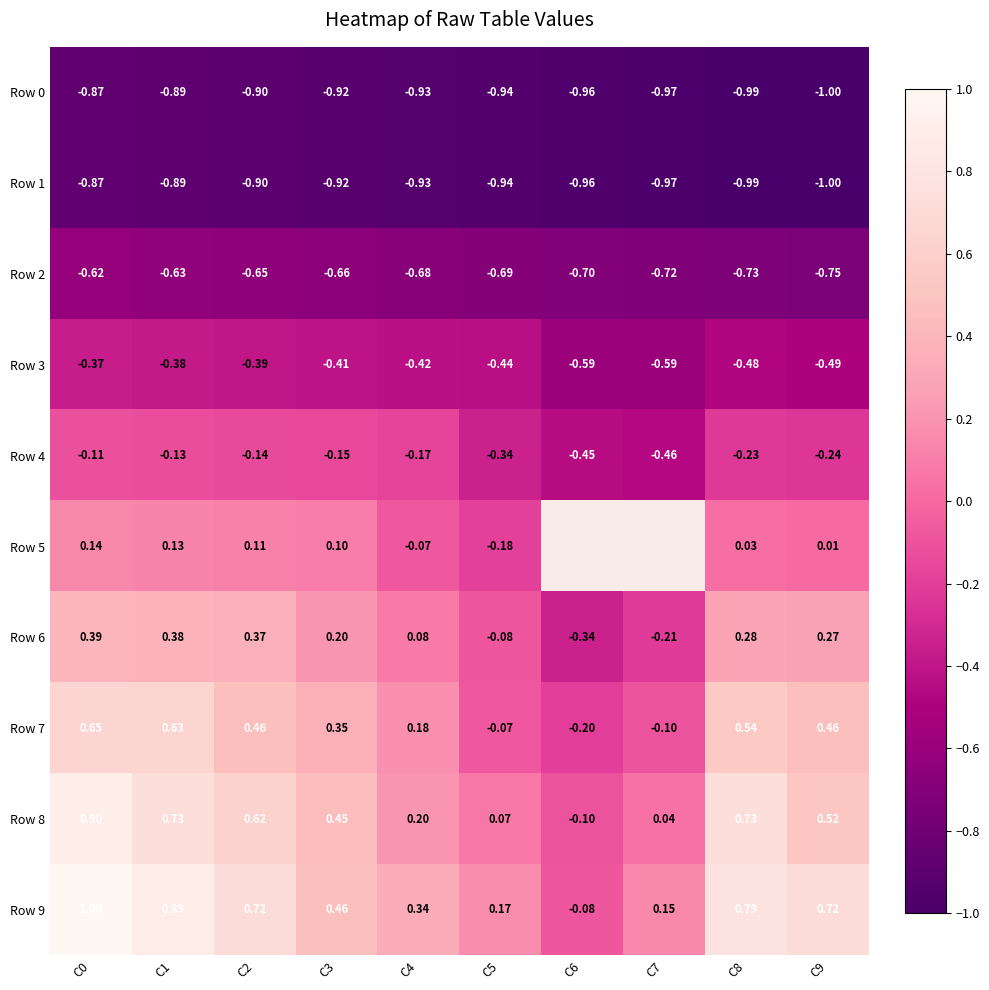

At which label is Row 8 closest to 0?

C7